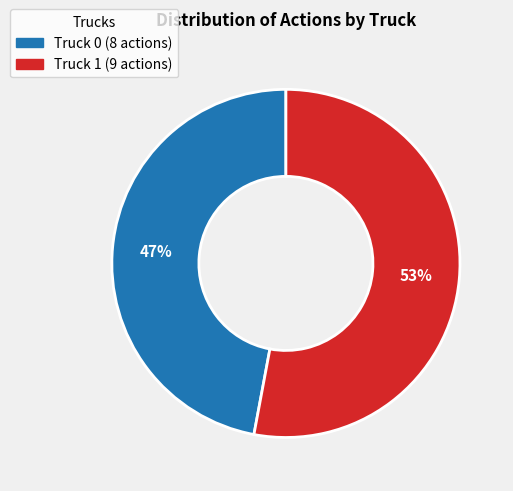

To the nearest percent, what percentage of the pie is Truck 0?

47%